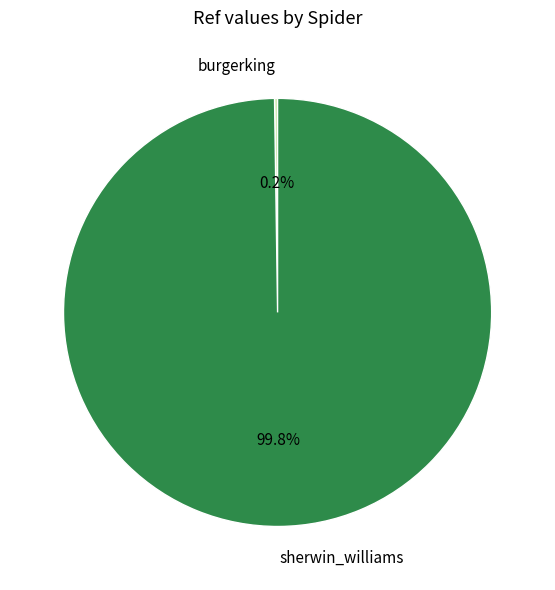

Which slice is the largest?

sherwin_williams